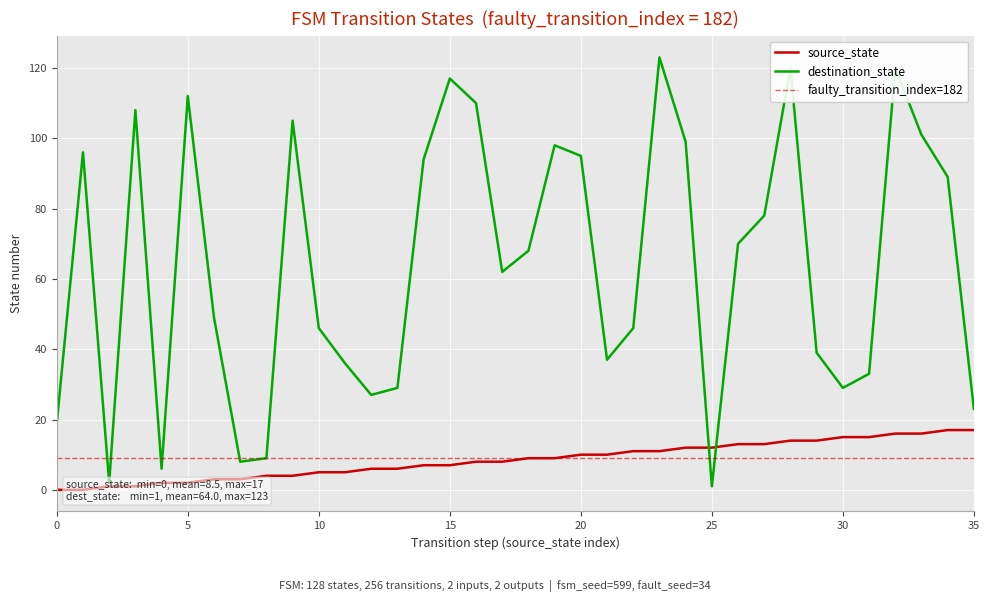

What are all the series names shown in the legend?

source_state, destination_state